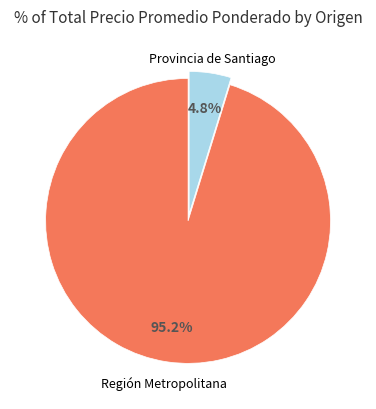

To the nearest percent, what portion does Región Metropolitana represent?

95%